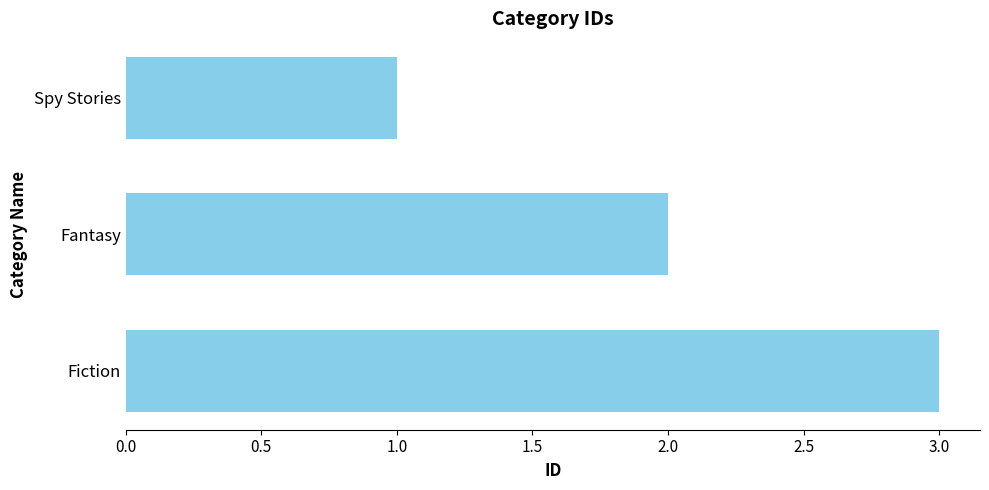

How many bars are there in total?

3